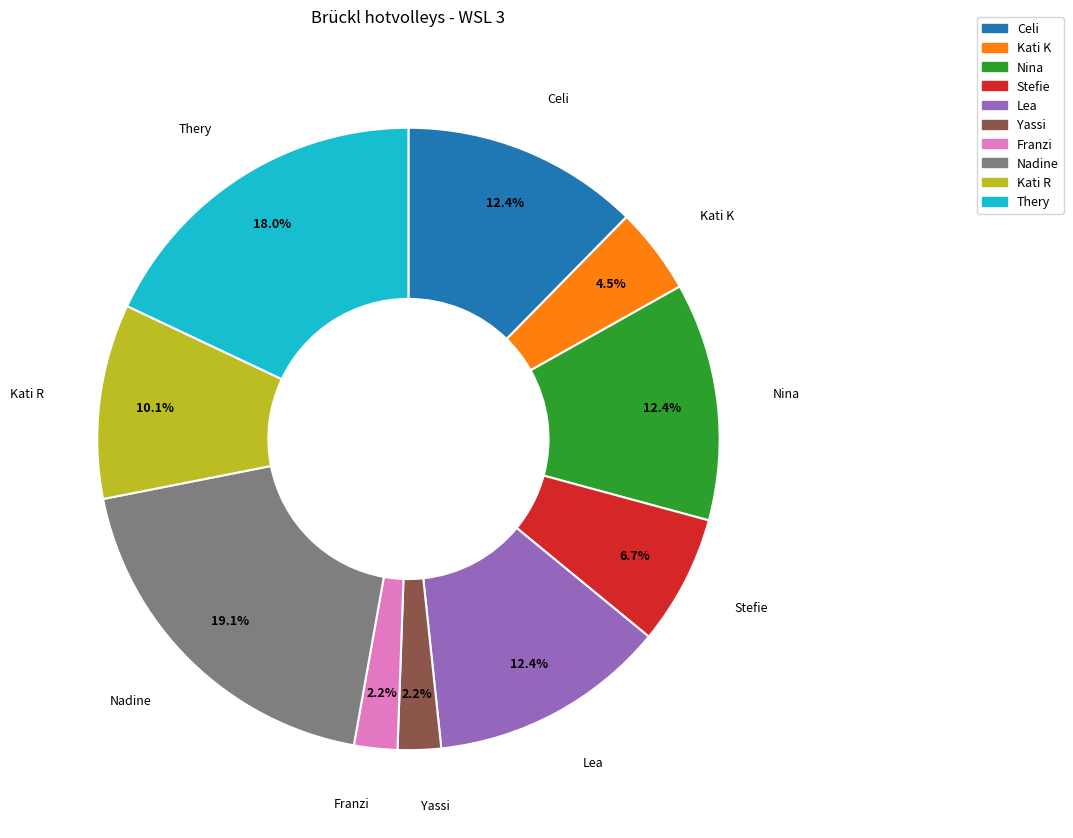

True or false: Stefie accounts for 7% of the total.

True